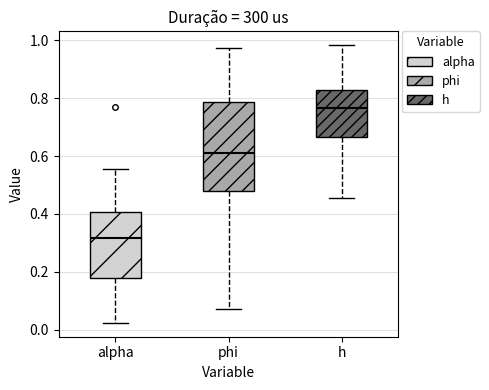

Where is the upper edge of the box for alpha on the y-axis? The values are not printed on the chart, so give them approximately, as read against the axis.

0.40